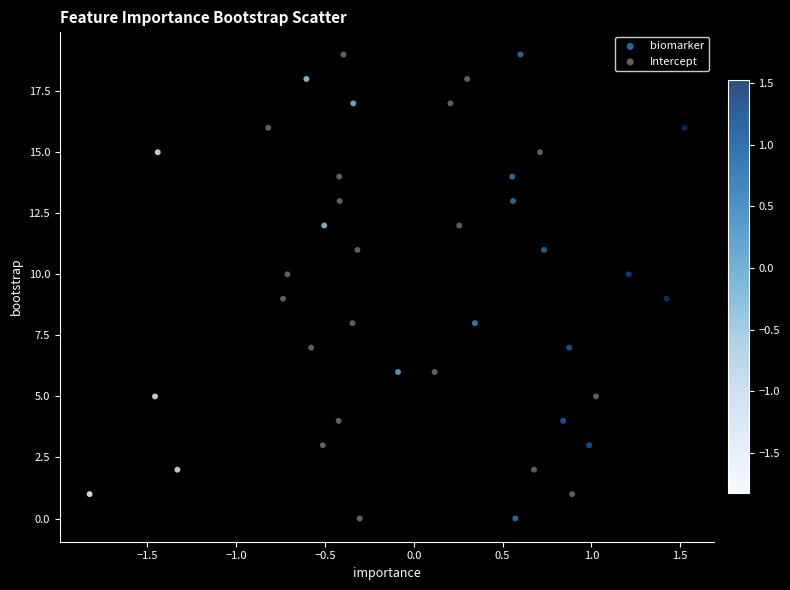

What are all the series names shown in the legend?

biomarker, Intercept